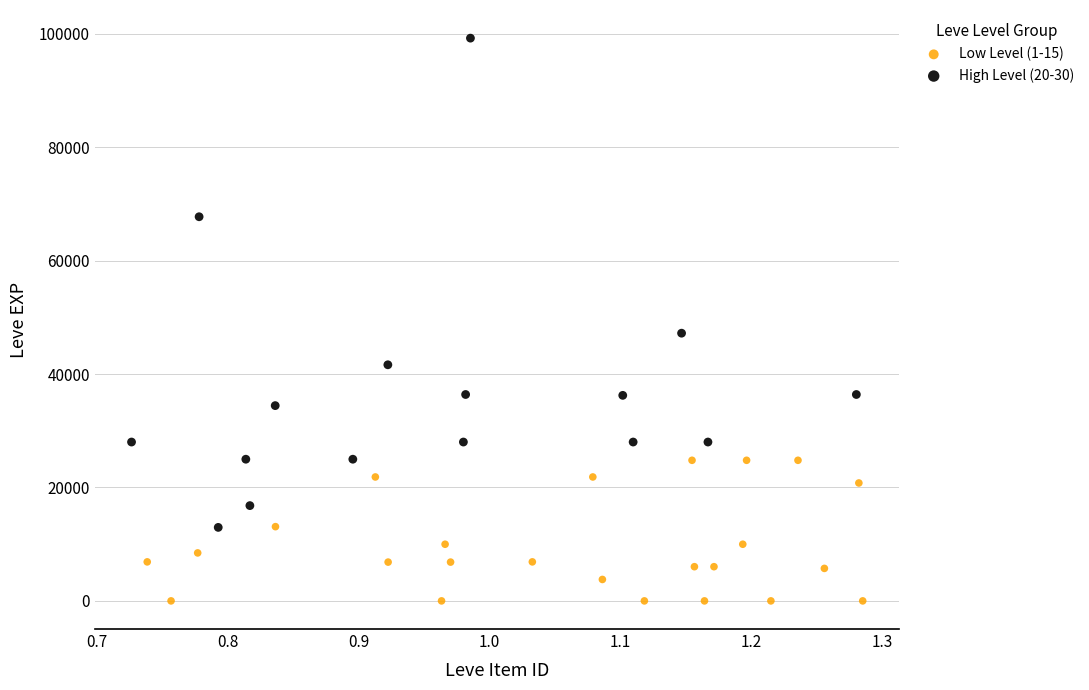

Which series has the largest Y range (max minus min)?

High Level (20-30)